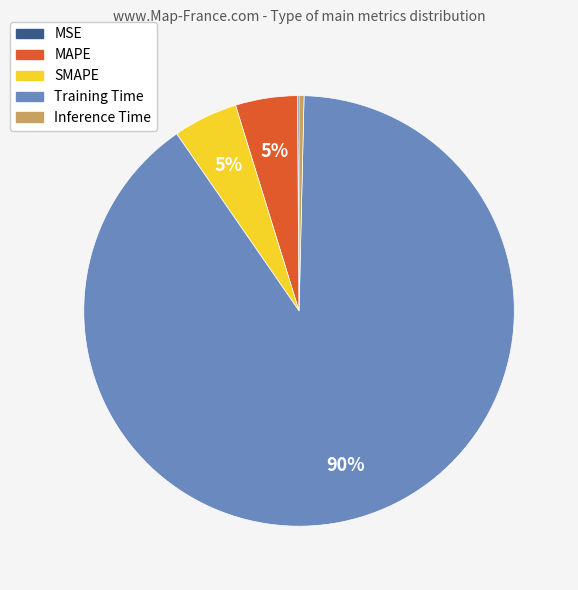

Is the sum of SMAPE and Training Time greater than half?

Yes